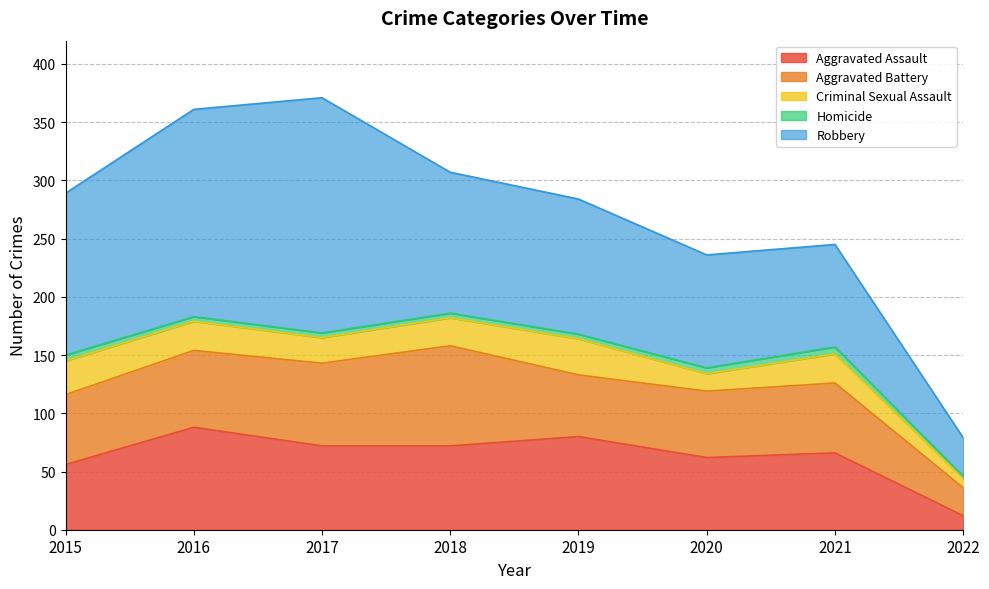

What is the difference between the maximum and second lowest values in the Robbery series?

114